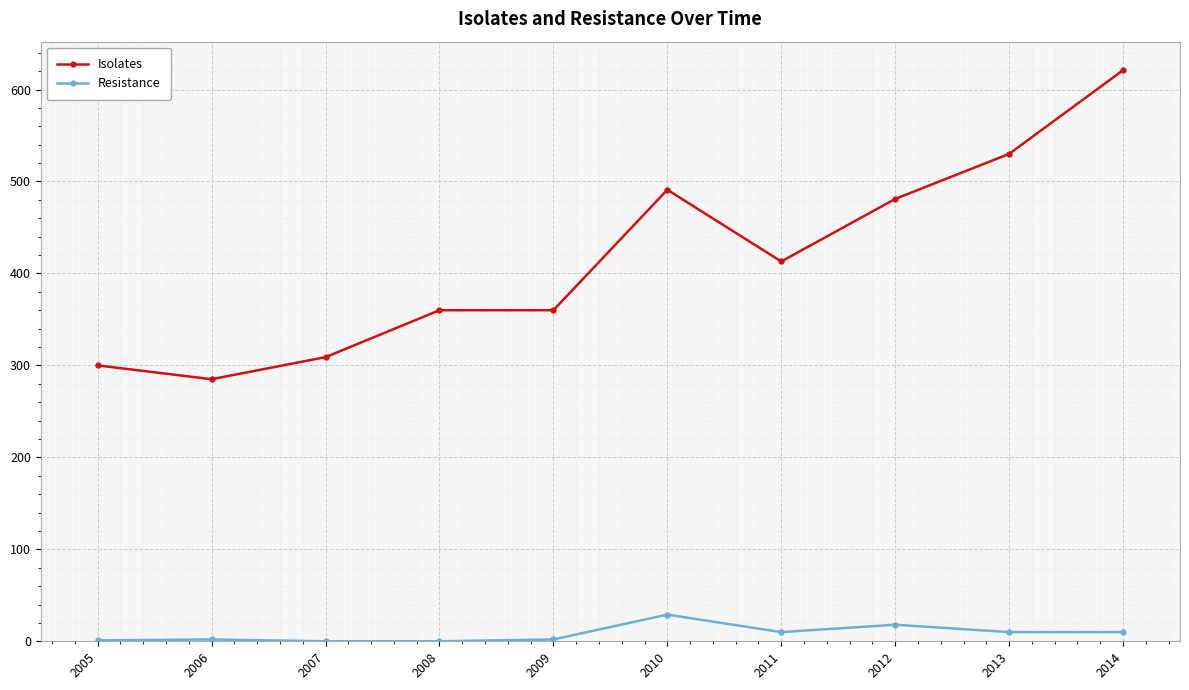

How many values in the Resistance series are below 10?

5